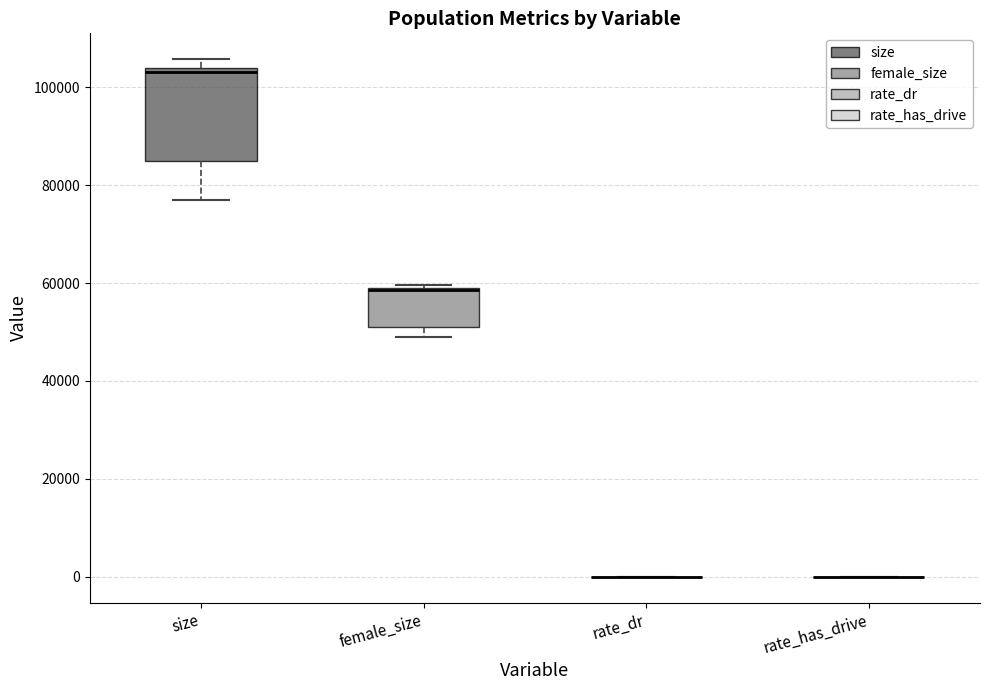

Reading left to right, transcribe this box plot: for each box, give where its median line is, the range the box spans, and where its two whiskers end, as read against the y-axis. The values are not printed on the chart, so give them approximately, as read against the axis.

size: median 104000 (just below the box's upper edge), box 84000 to 104000, whiskers 76000 to 106000
female_size: median 58000 (drawn on the box's upper edge), box 50000 to 58000, whiskers 50000 (just below the box's lower edge) to 60000
rate_dr: box collapsed to a line at 0, whiskers 0 to 0
rate_has_drive: box collapsed to a line at 0, whiskers 0 to 0